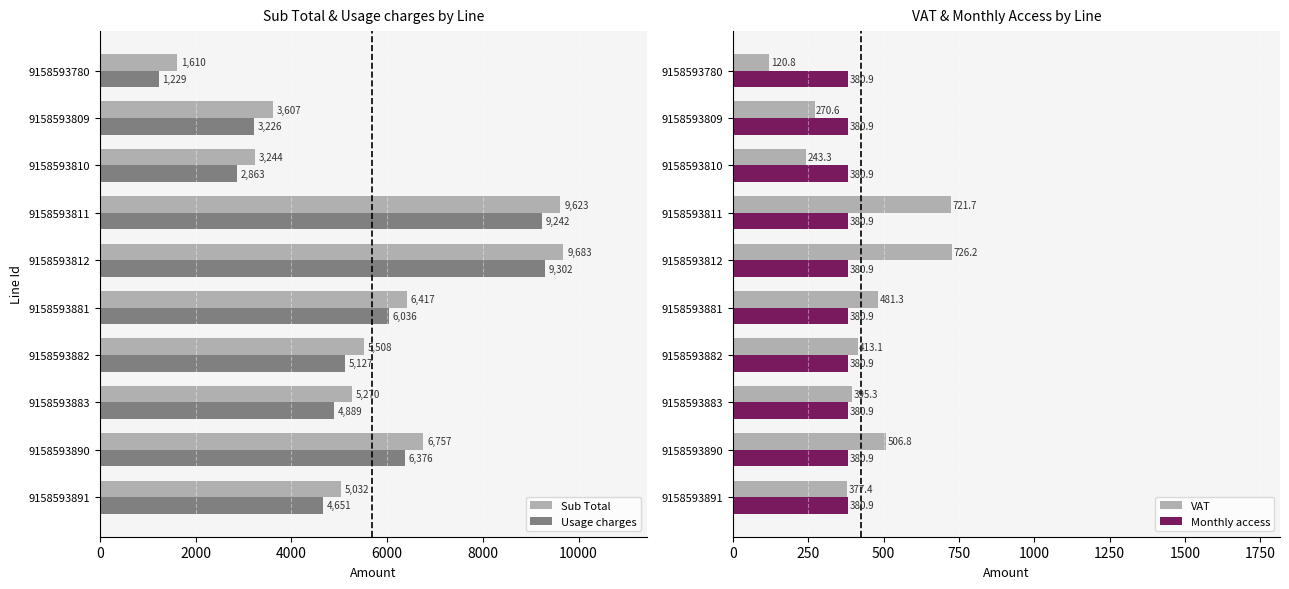

The Sub Total series shows 9623.0 at 9158593811. True or false?

True